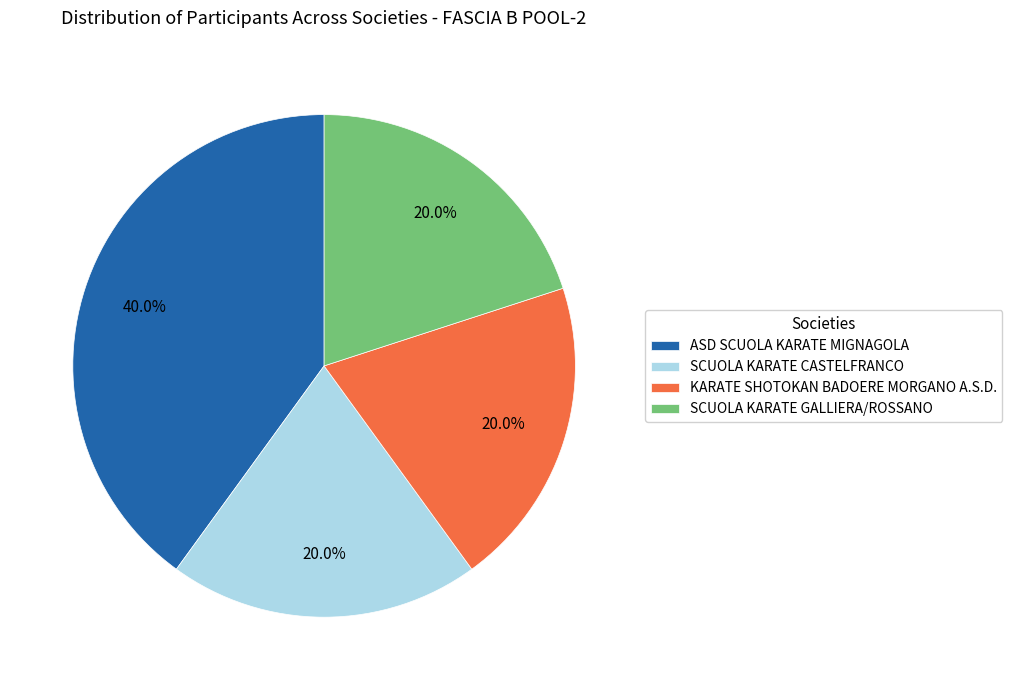

To the nearest percent, what percentage of the pie is SCUOLA KARATE GALLIERA/ROSSANO?

20%